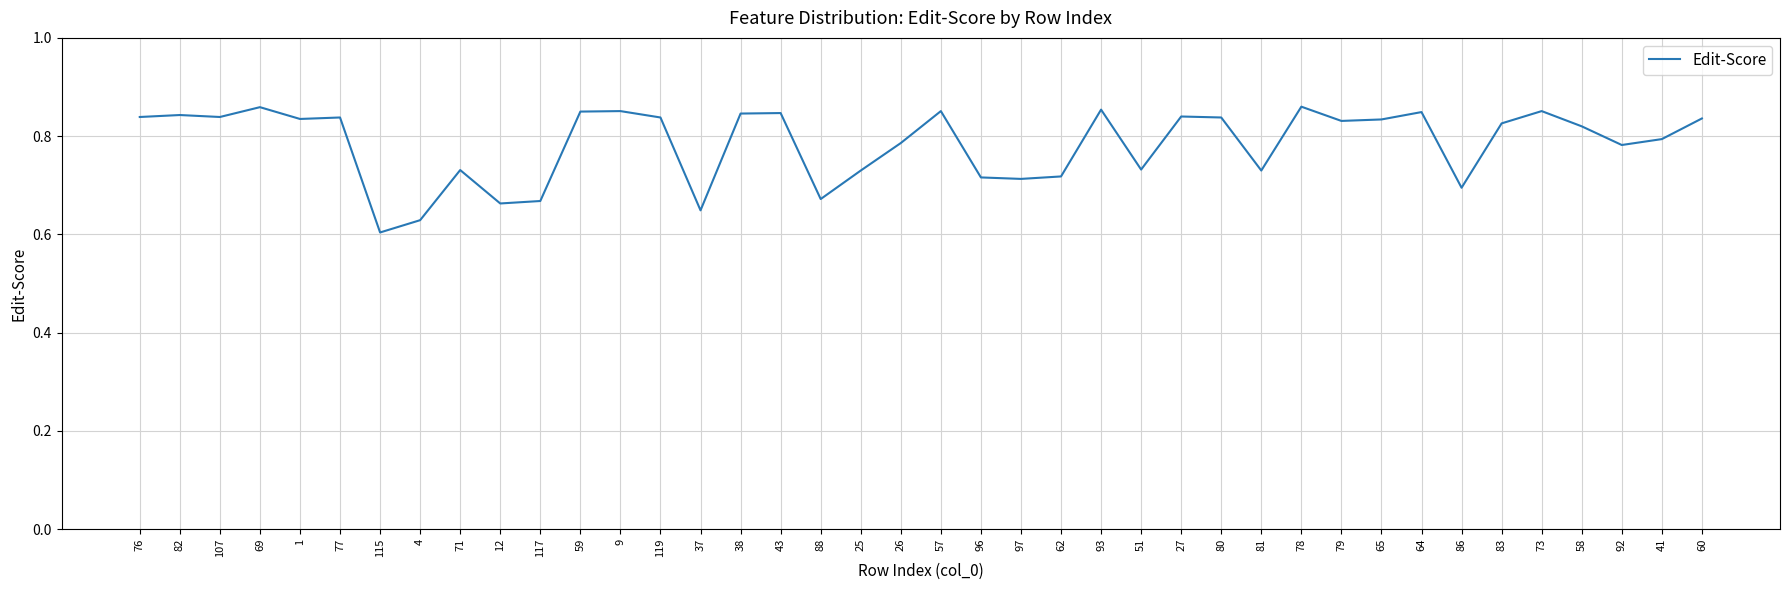

Which label corresponds to the smallest value in the chart?

115